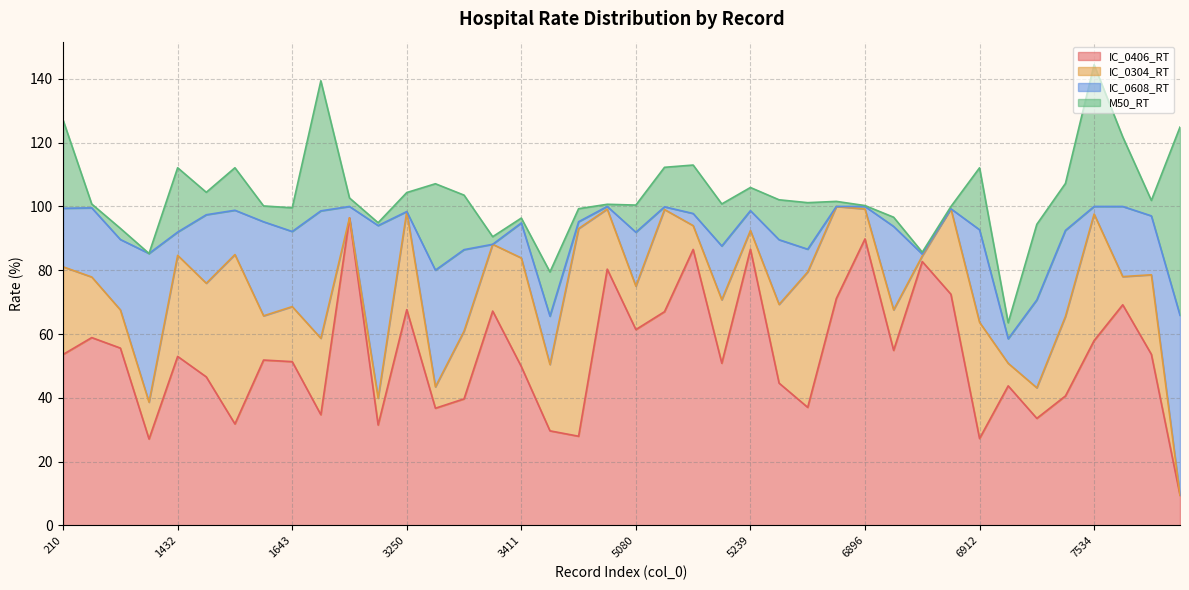

At which label does M50_RT reach its minimum?

1420